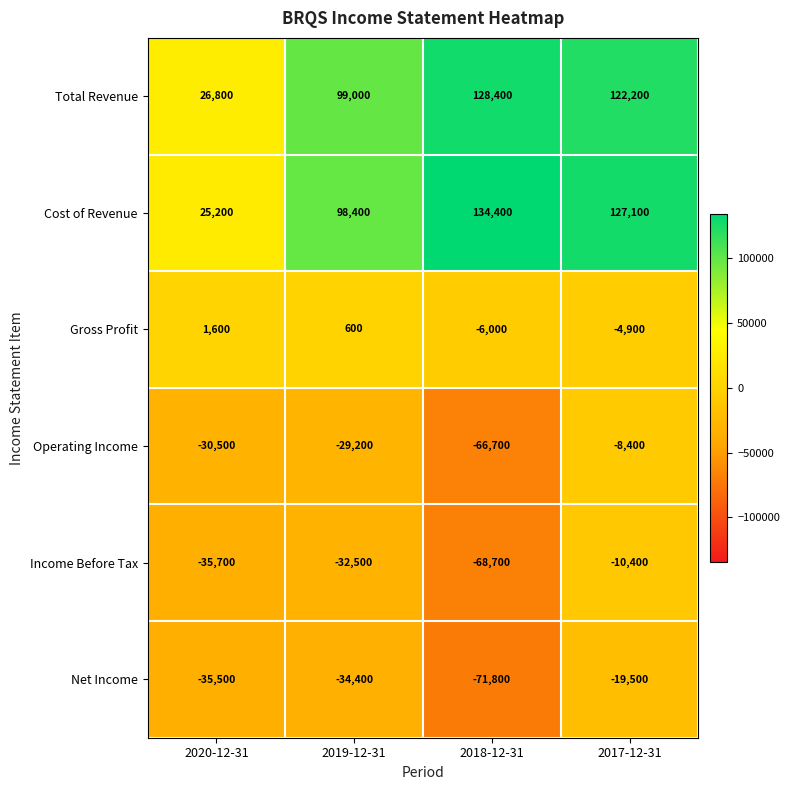

What is the difference between the second highest and minimum values in the Total Revenue series?

95400